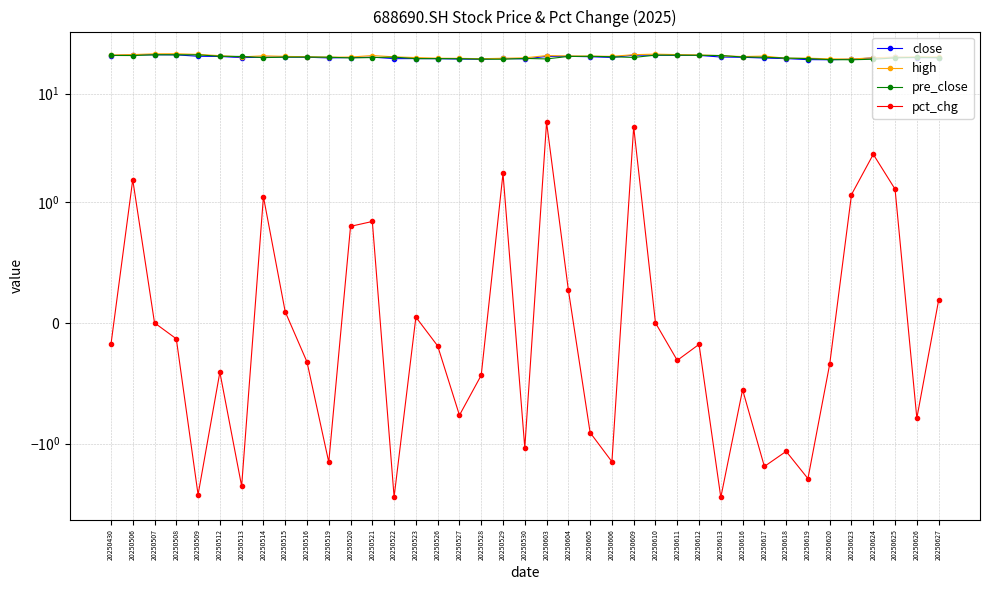

Is the value of high at 20250520 greater than the value of pre_close at 20250624?

Yes